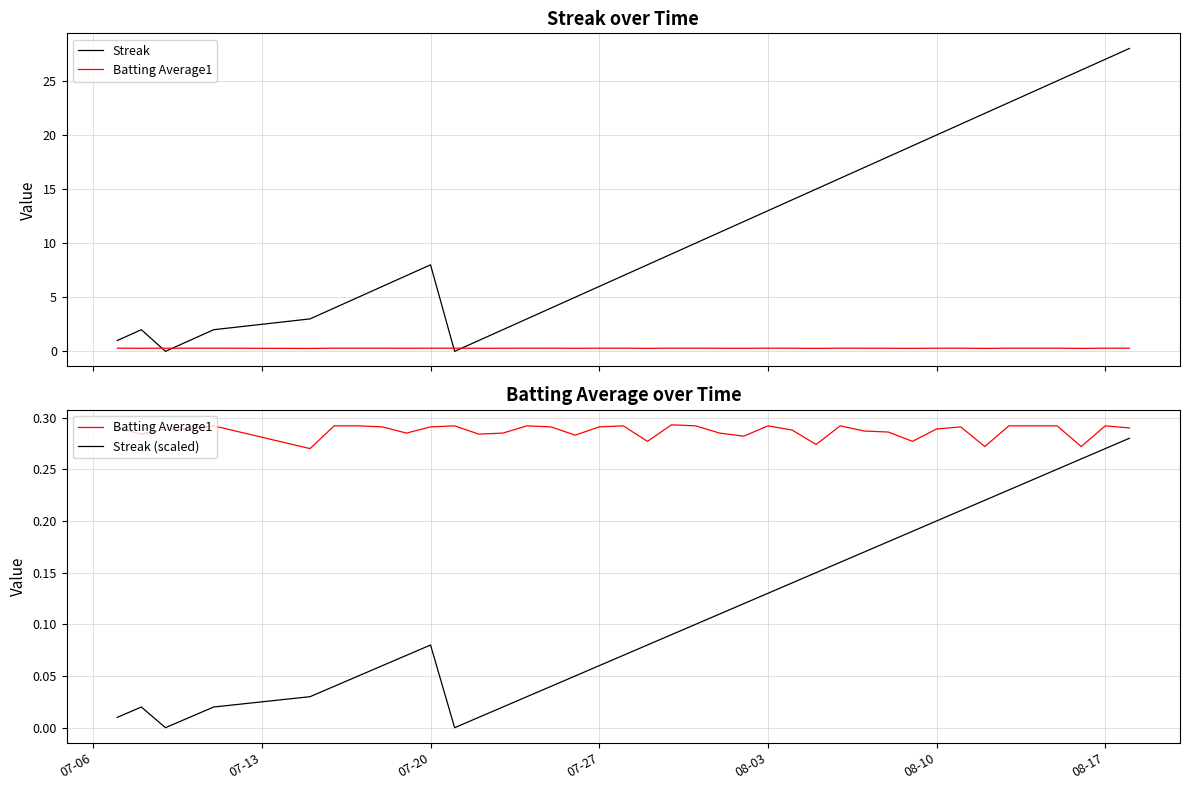

Does the chart display data point markers on the line(s)?

No